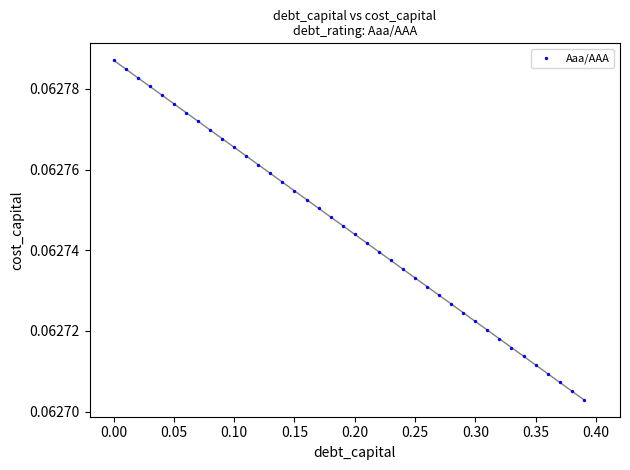

What is the range of X values (max minus min)?

0.4